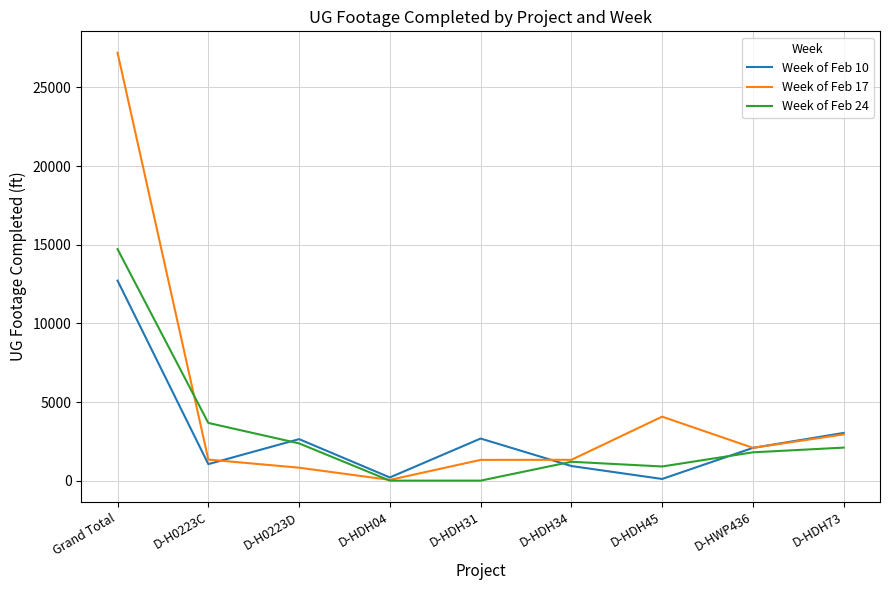

Which series has the widest spread of values?

Week of Feb 17